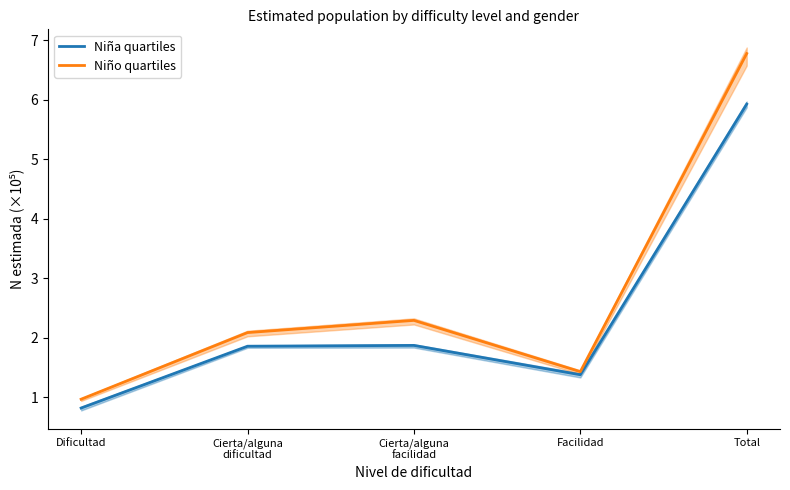

How many interior local valleys does the Niña quartiles series have?

1